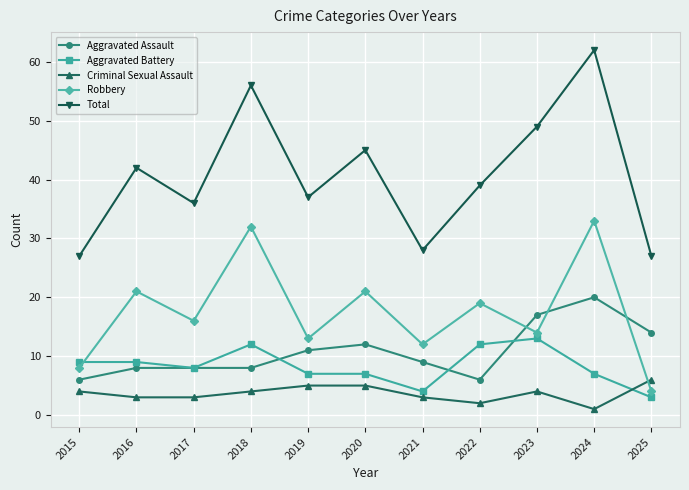

The value of Aggravated Assault at 2023 is 22. True or false?

False